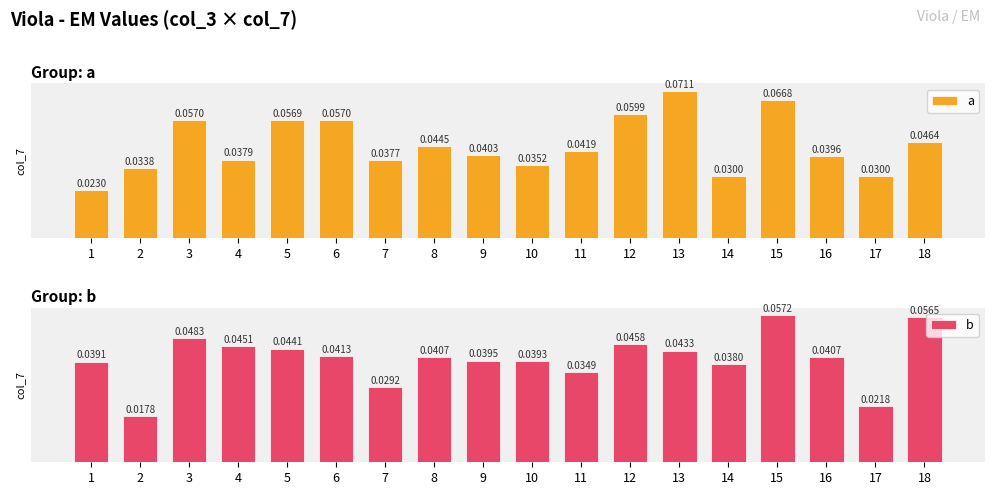

Reading left to right, what are all the values shown in this chart?

a: 1=0.0	2=0.0	3=0.1	4=0.0	5=0.1	6=0.1	7=0.0	8=0.0	9=0.0	10=0.0	11=0.0	12=0.1	13=0.1	14=0.0	15=0.1	16=0.0	17=0.0	18=0.0
b: 1=0.0	2=0.0	3=0.0	4=0.0	5=0.0	6=0.0	7=0.0	8=0.0	9=0.0	10=0.0	11=0.0	12=0.0	13=0.0	14=0.0	15=0.1	16=0.0	17=0.0	18=0.1